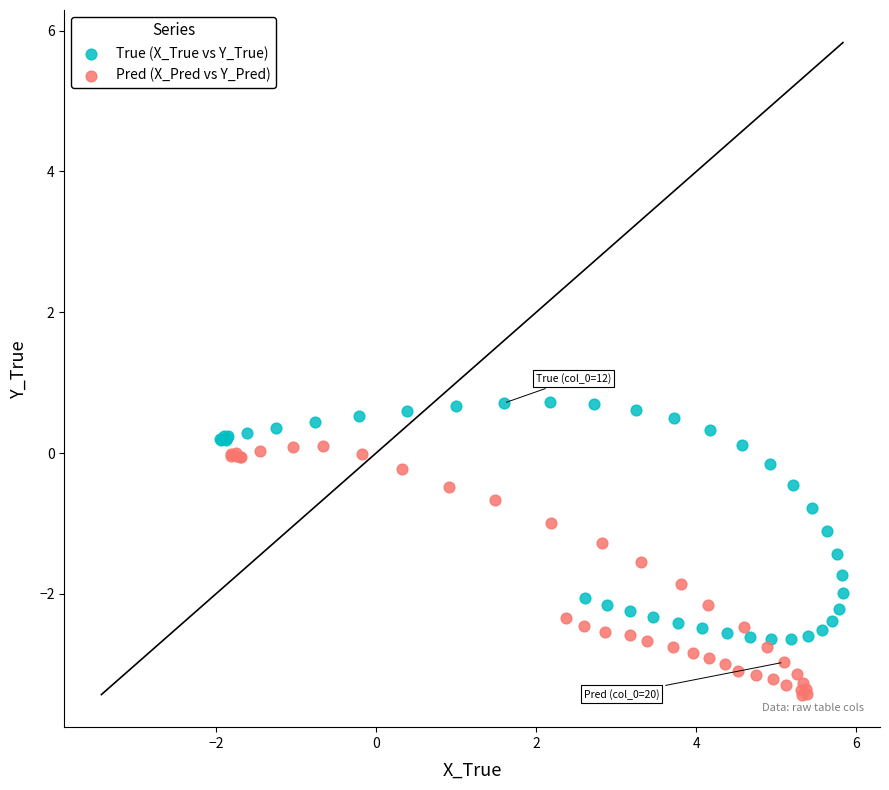

Which series contains the lowest Y value?

Pred (X_Pred vs Y_Pred)